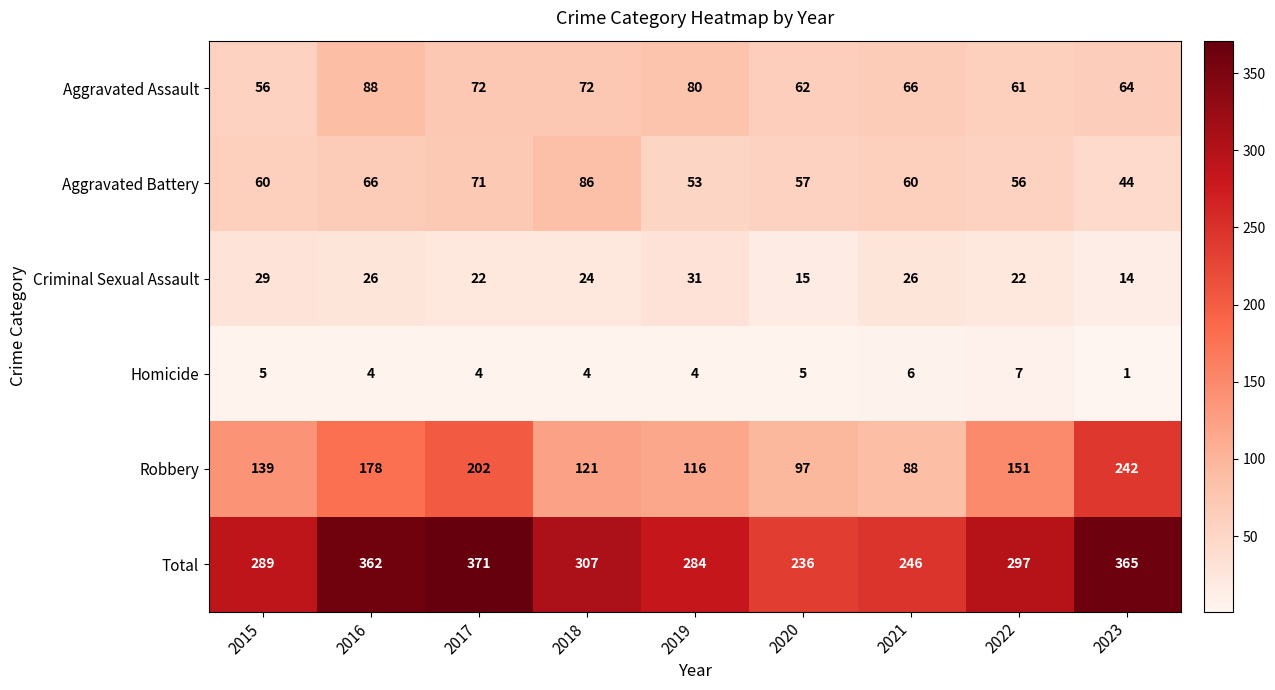

What is the greatest value displayed?

371